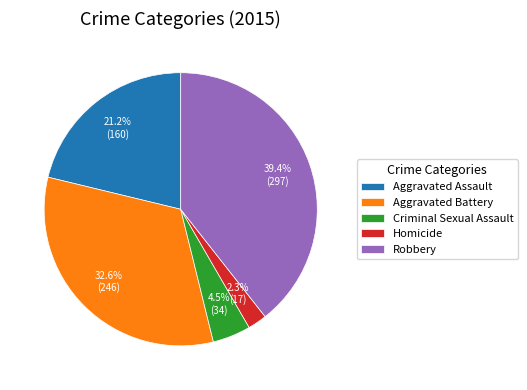

True or false: Robbery accounts for 33% of the total.

False